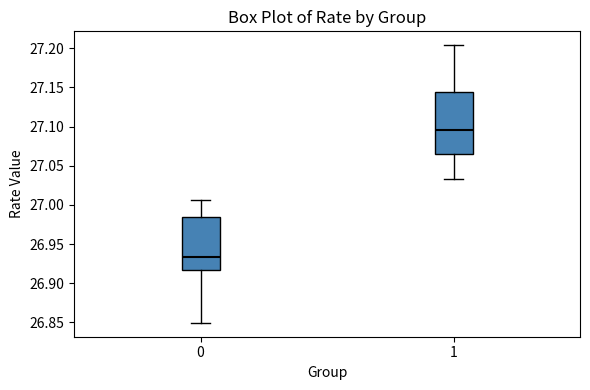

Where does the median line of the box at x = 1 sit on the y-axis? The values are not printed on the chart, so give them approximately, as read against the axis.

27.095